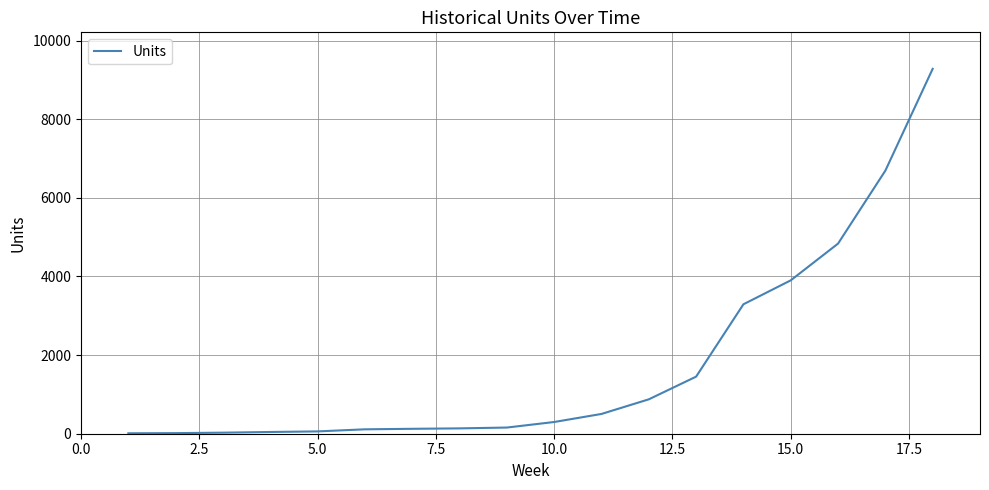

What is the maximum value shown in the chart?

9283